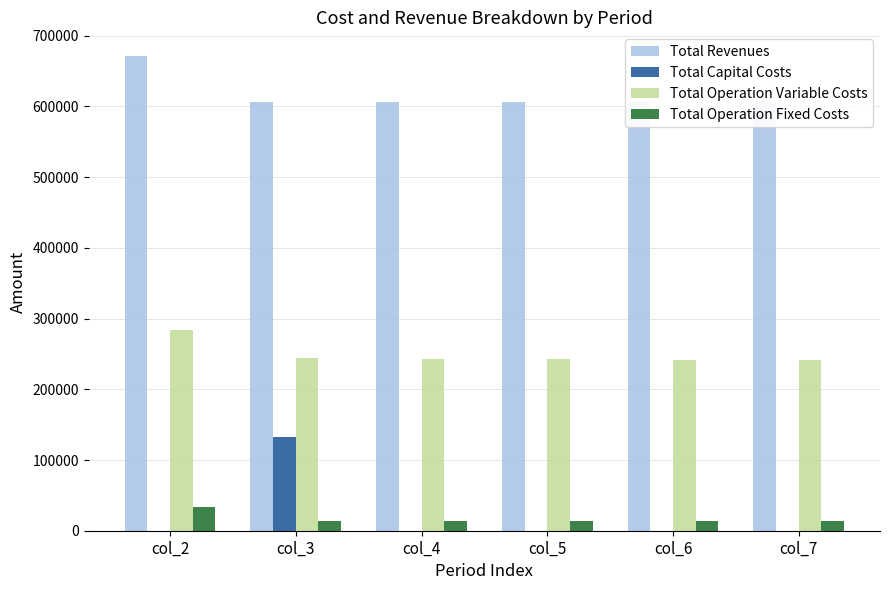

How many bars are there in total?

24